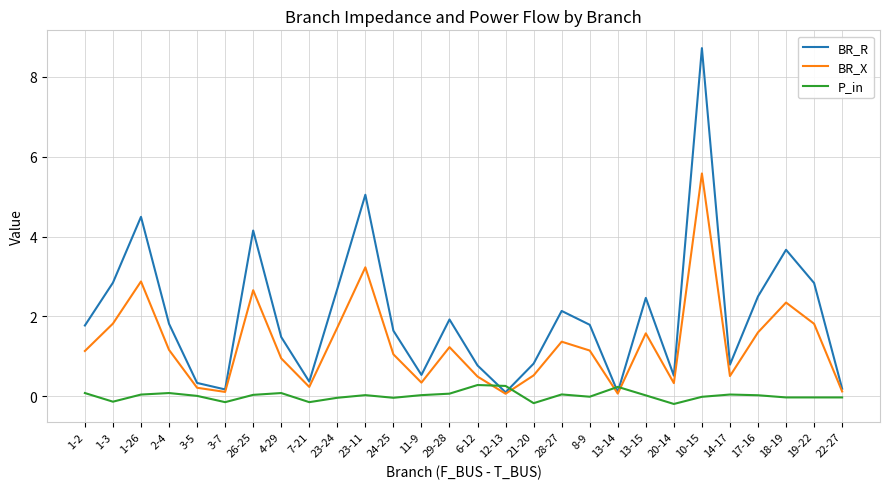

True or false: BR_R has a value of 1.9 at 26-25.

False